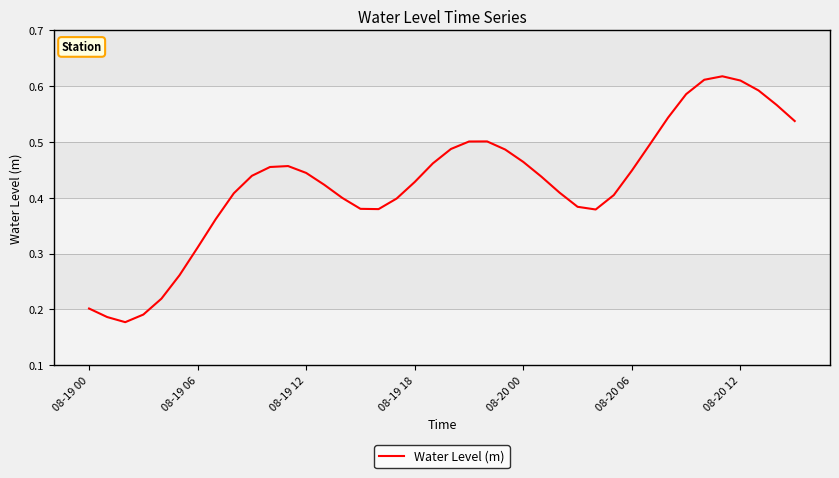

What is the label of the 21st point from the right?

19